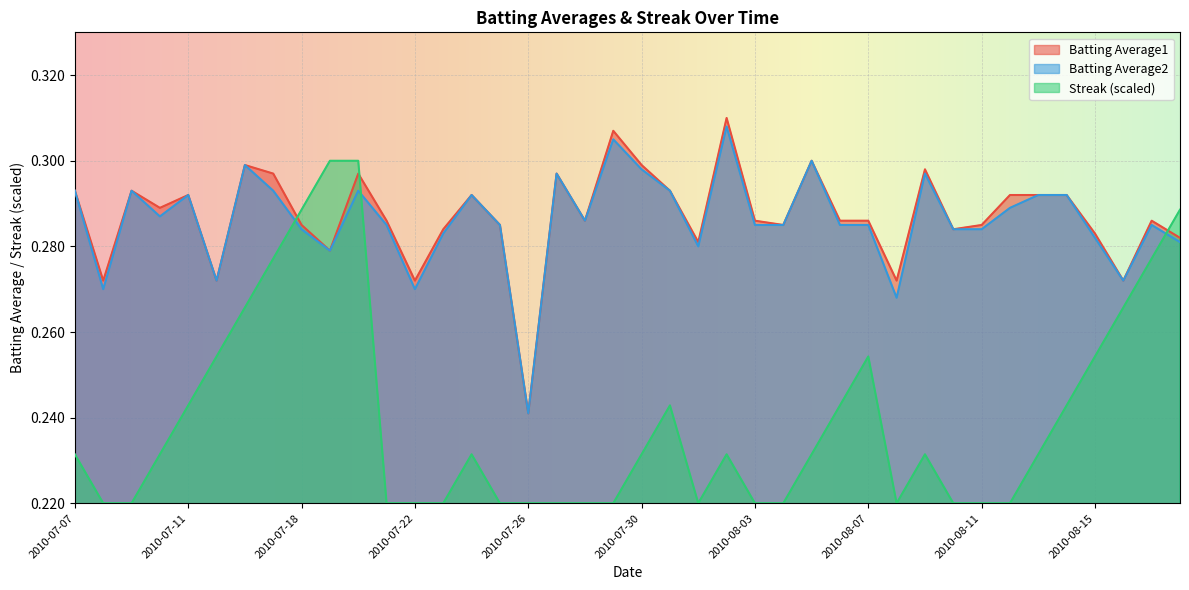

Reading right to left, what are all the values shown in this chart?

Batting Average1: 0.3	0.3	0.3	0.3	0.3	0.3	0.3	0.3	0.3	0.3	0.3	0.3	0.3	0.3	0.3	0.3	0.3	0.3	0.3	0.3	0.3	0.3	0.3	0.2	0.3	0.3	0.3	0.3	0.3	0.3	0.3	0.3	0.3	0.3	0.3	0.3	0.3	0.3	0.3	0.3
Batting Average2: 0.3	0.3	0.3	0.3	0.3	0.3	0.3	0.3	0.3	0.3	0.3	0.3	0.3	0.3	0.3	0.3	0.3	0.3	0.3	0.3	0.3	0.3	0.3	0.2	0.3	0.3	0.3	0.3	0.3	0.3	0.3	0.3	0.3	0.3	0.3	0.3	0.3	0.3	0.3	0.3
Streak: 0.3	0.3	0.3	0.3	0.2	0.2	0.2	0.2	0.2	0.2	0.2	0.3	0.2	0.2	0.2	0.2	0.2	0.2	0.2	0.2	0.2	0.2	0.2	0.2	0.2	0.2	0.2	0.2	0.2	0.3	0.3	0.3	0.3	0.3	0.3	0.2	0.2	0.2	0.2	0.2